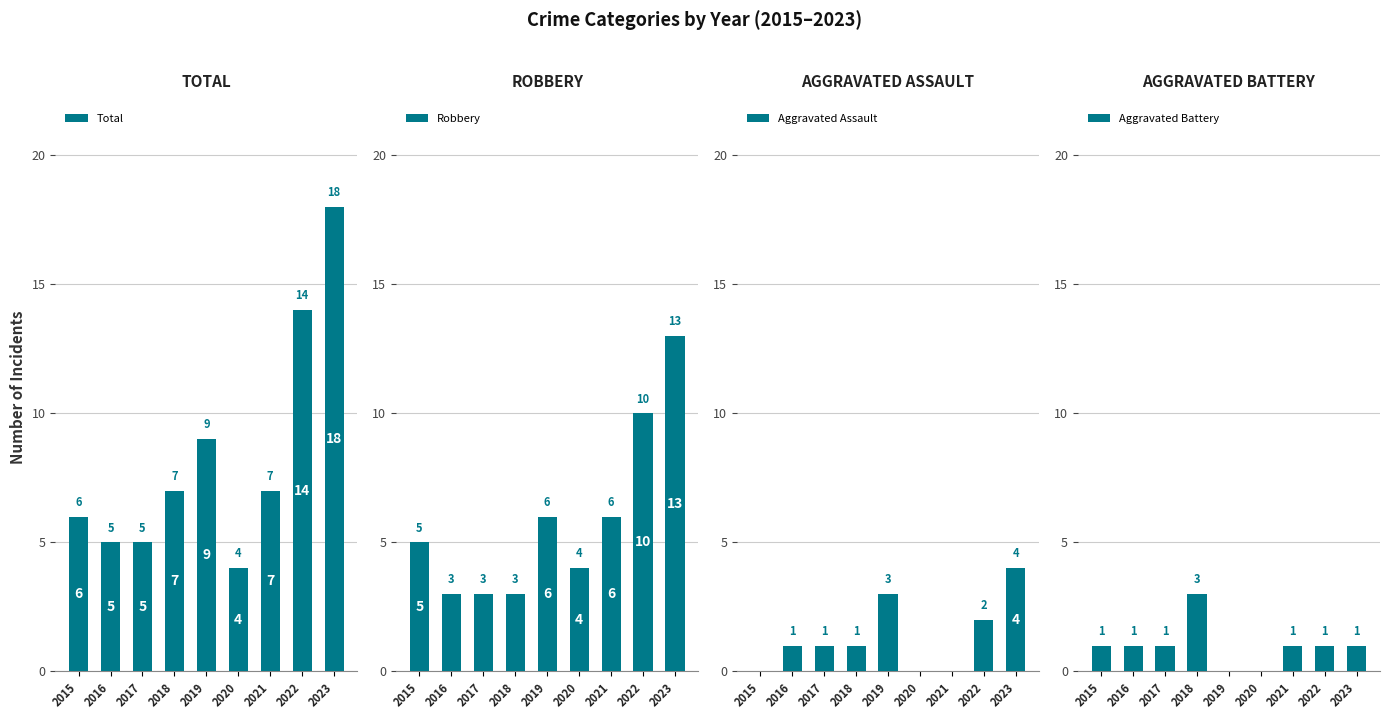

Rank the series at 2021 from highest to lowest value.

Total, Robbery, Aggravated Battery, Aggravated Assault